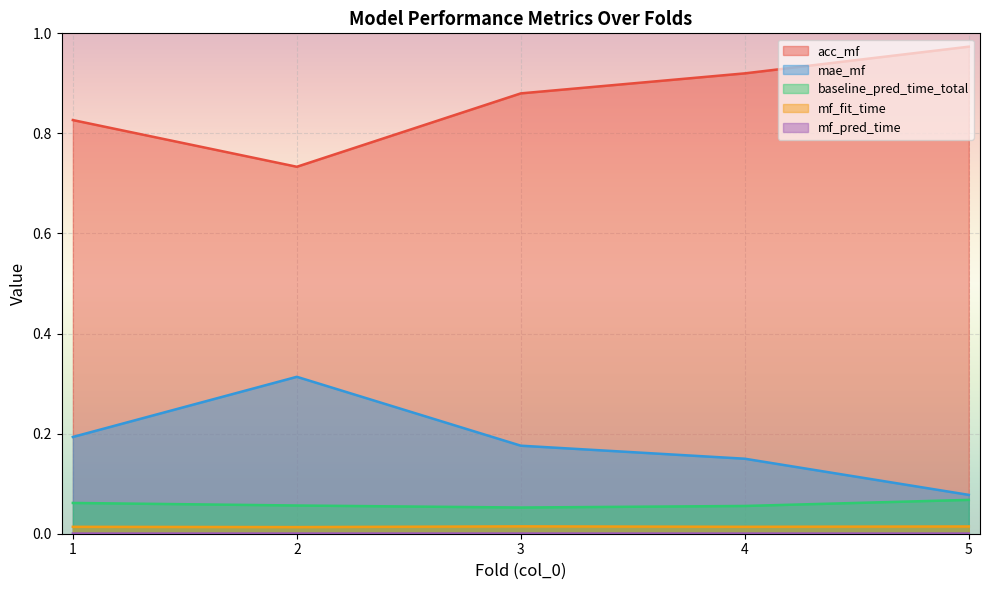

Which series has the largest total across all categories?

acc_mf